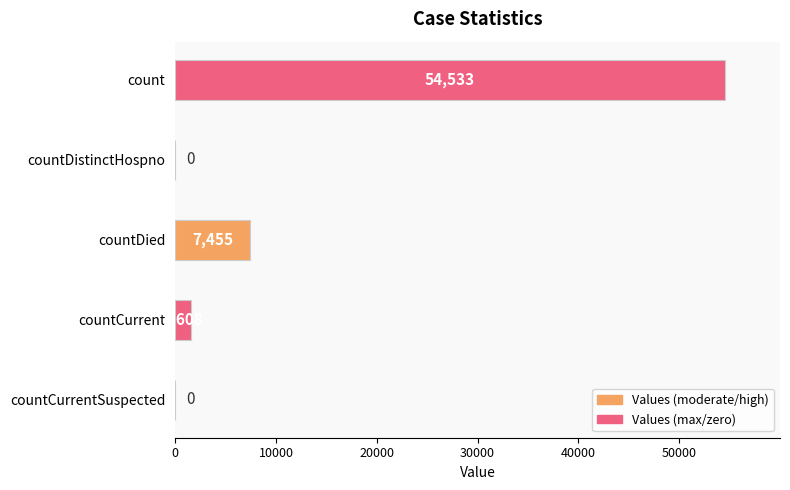

Between countCurrentSuspected and countCurrent, which is larger?

countCurrent